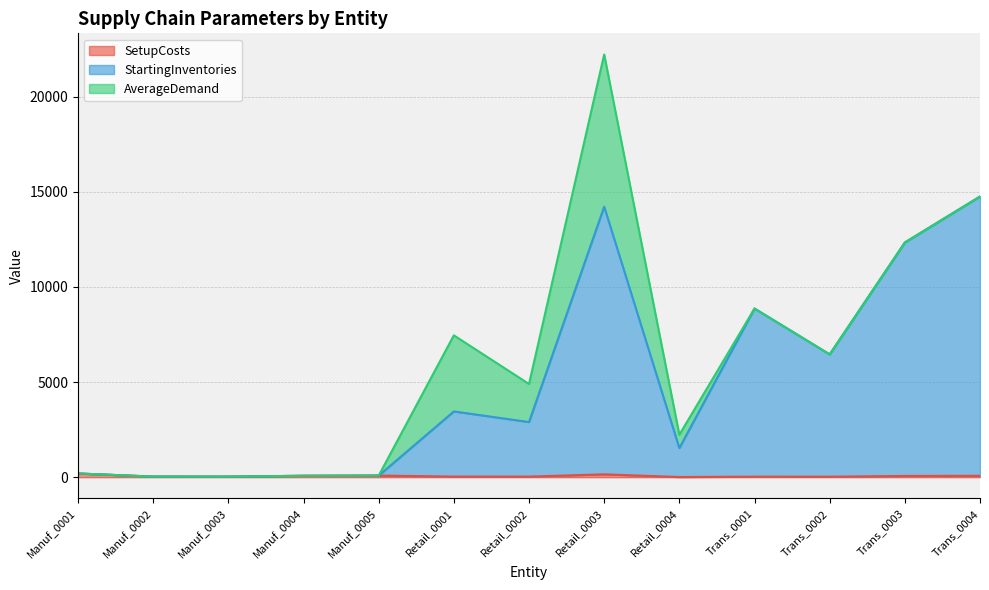

What is the label of the 3rd point from the right?

Trans_0002